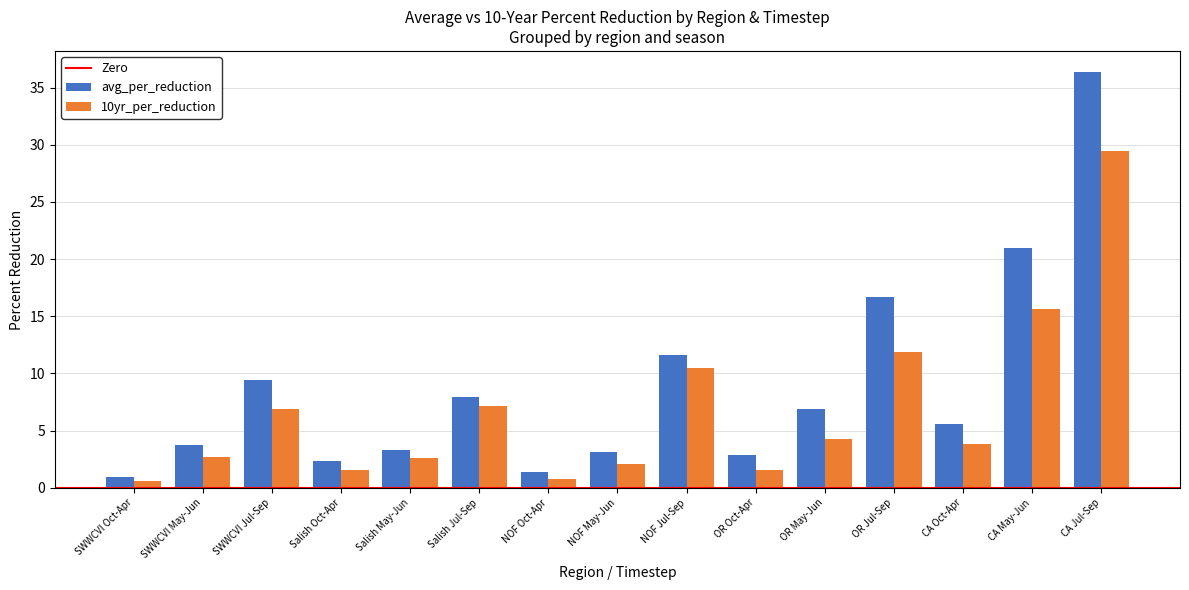

What is the average value of the avg_per_reduction series?

8.9